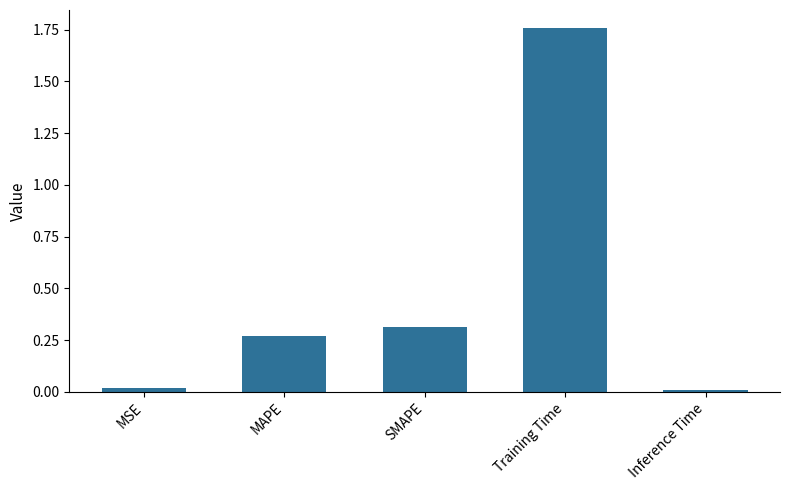

What position from the right is MSE?

5